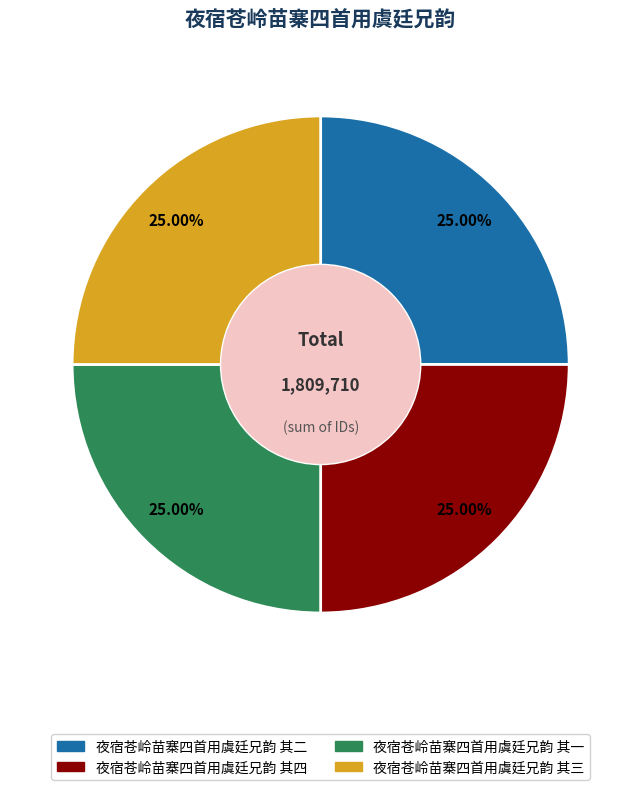

Combined, what portion of the pie is 夜宿苍岭苗寨四首用虞廷兄韵 其一 and 夜宿苍岭苗寨四首用虞廷兄韵 其三?

50.0%